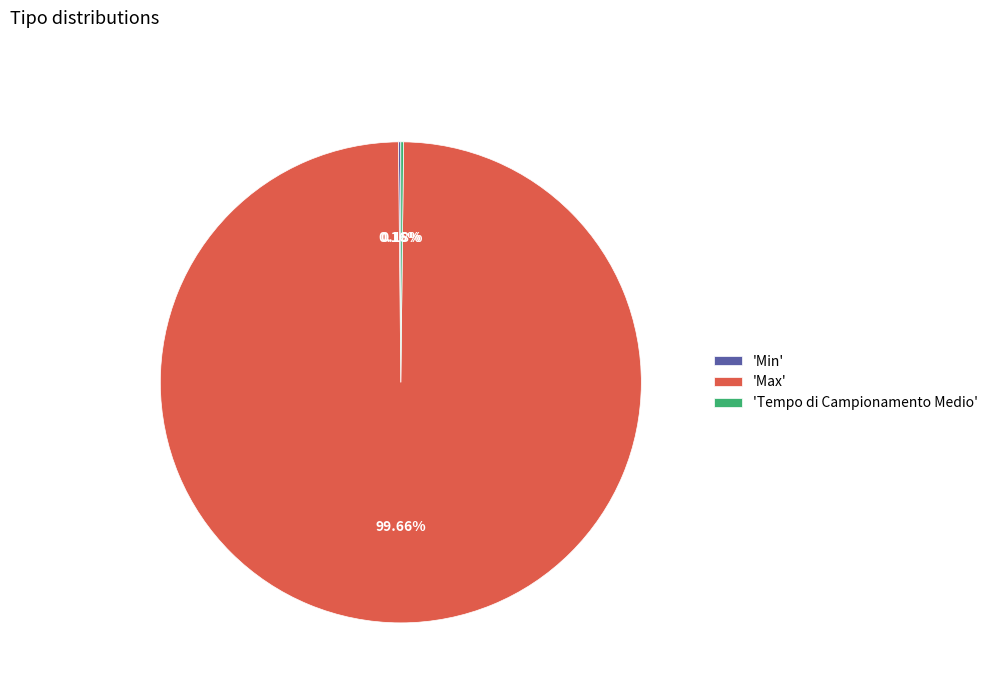

What is the majority slice?

'Max'